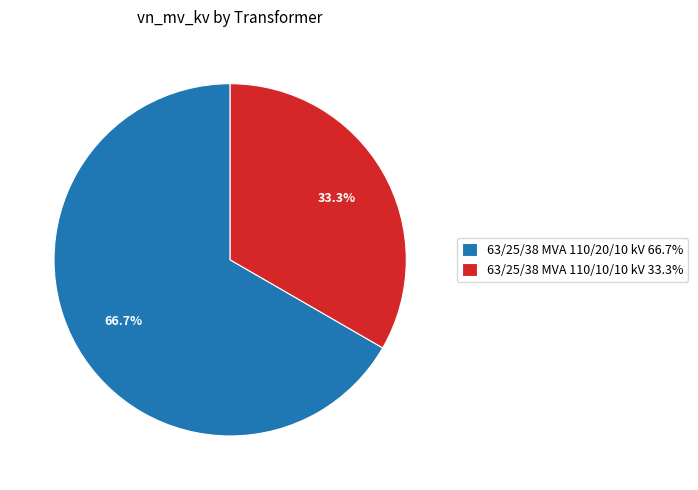

What is the majority slice?

63/25/38 MVA 110/20/10 kV